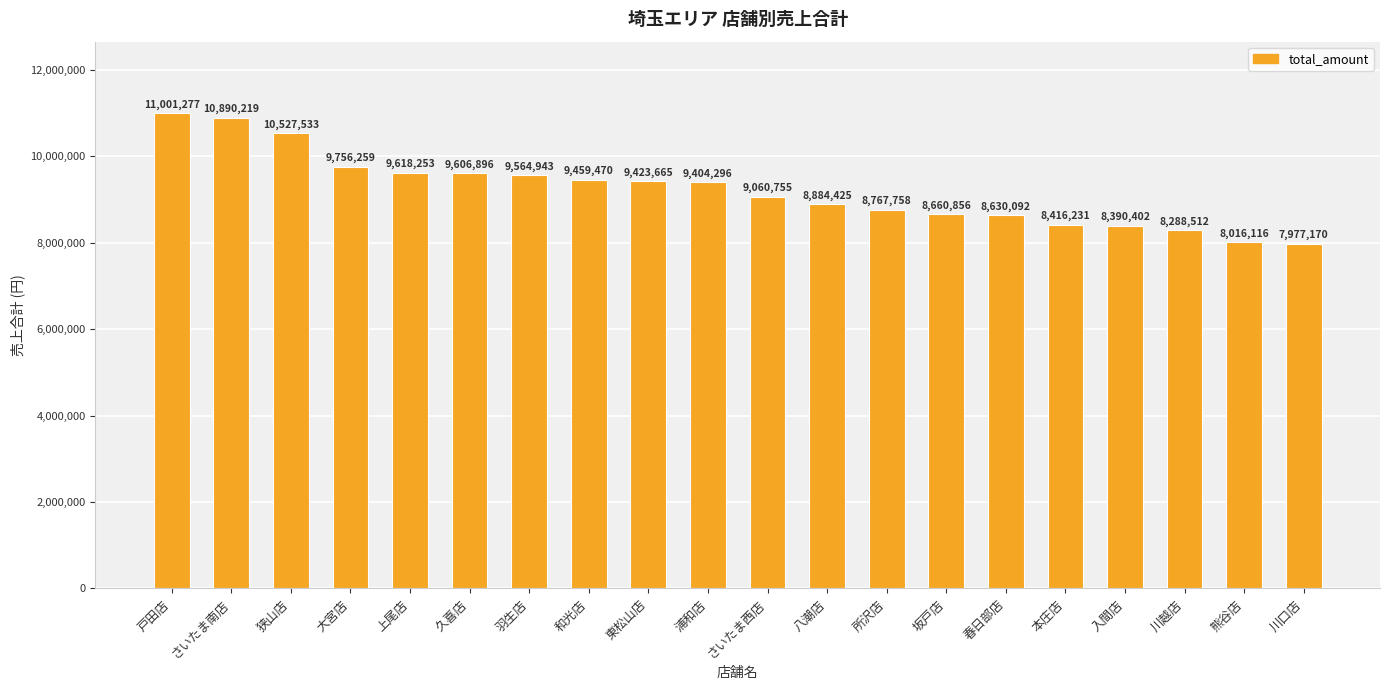

What is the label of the 6th bar from the right?

春日部店